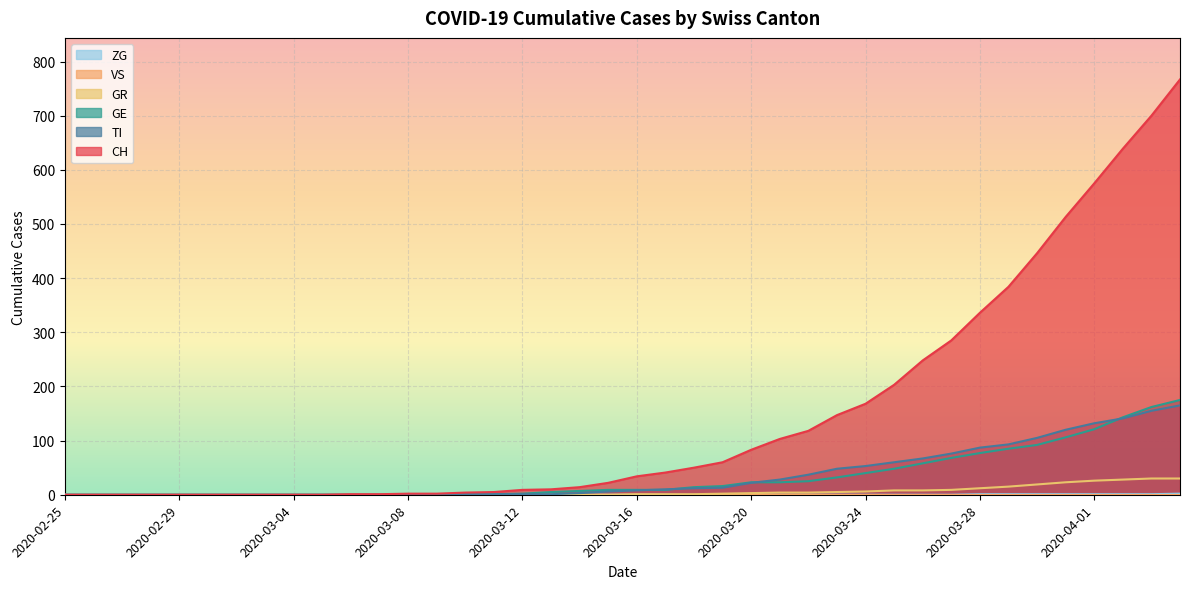

What is the label of the 16th point from the right?

2020-03-20